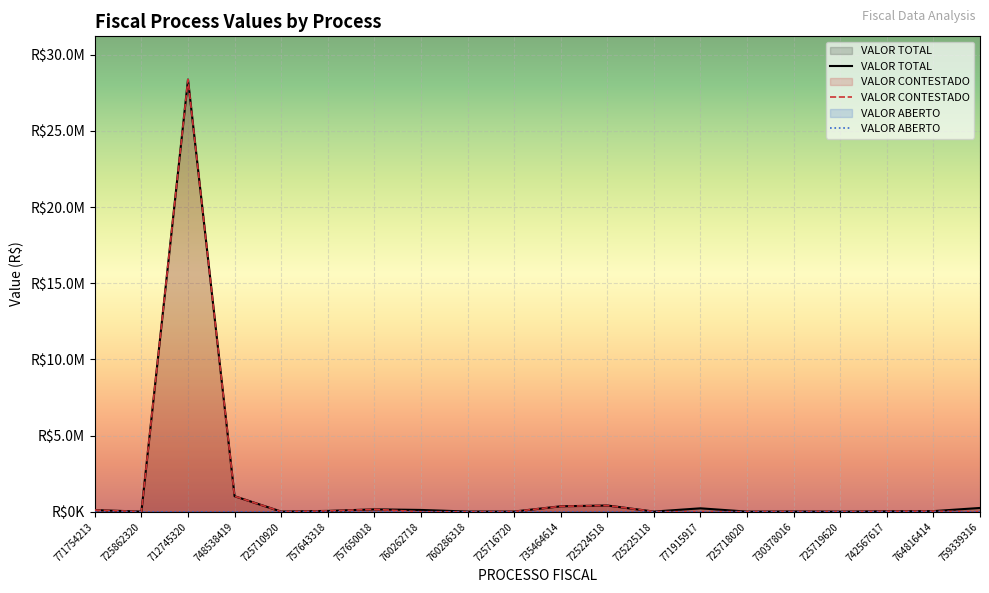

At which category is the sum across all series the highest?

712745320